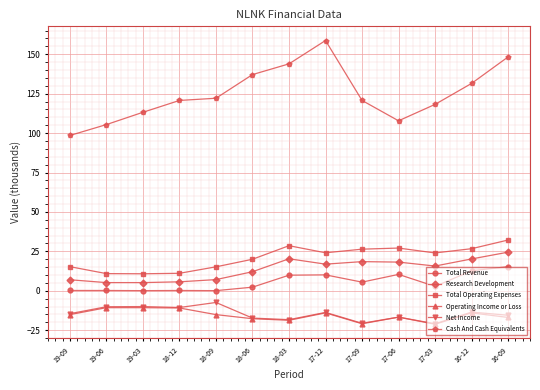

What is the label of the 5th point from the left?

18-09